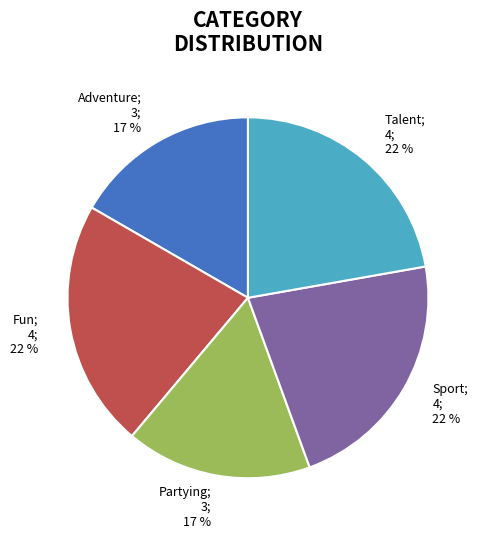

Is it true that Partying is 17% of the pie?

True